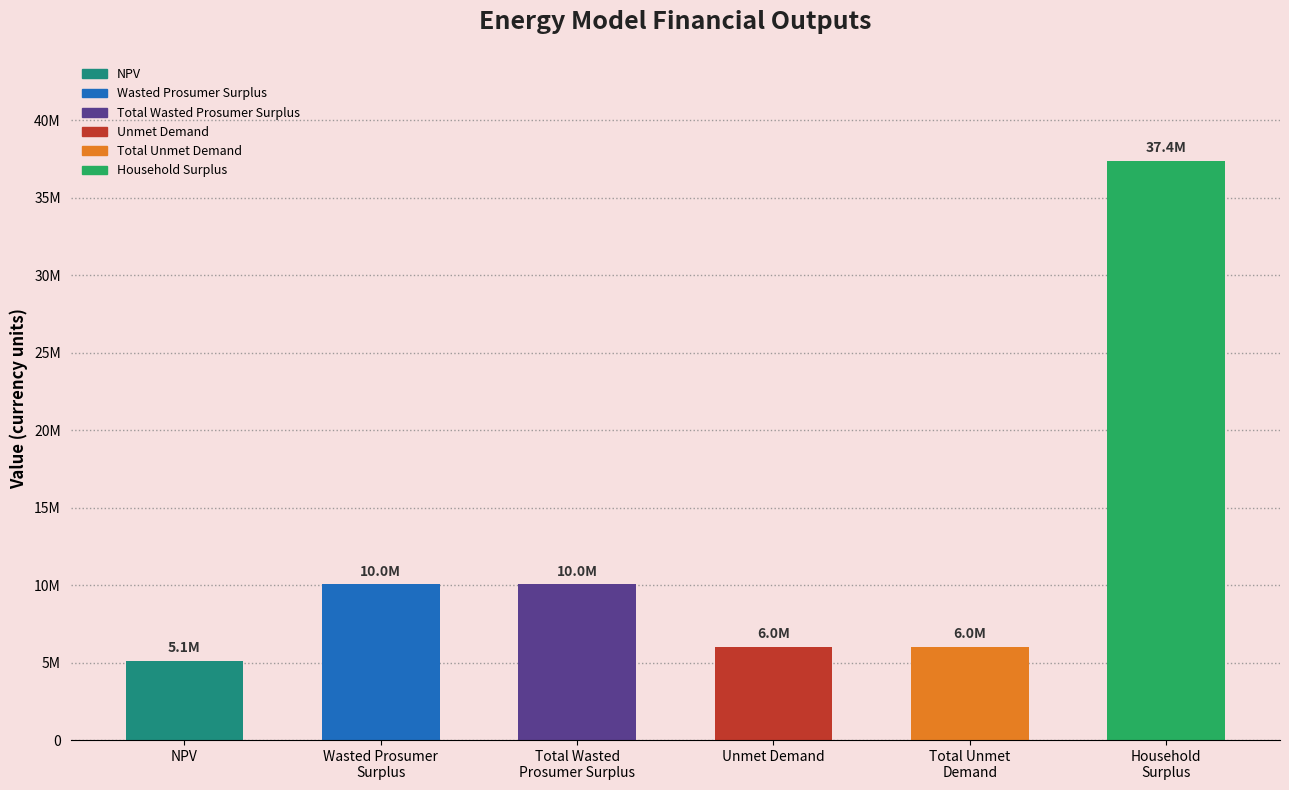

What is the change in value from Unmet Demand to Household
Surplus?

+31367331.4